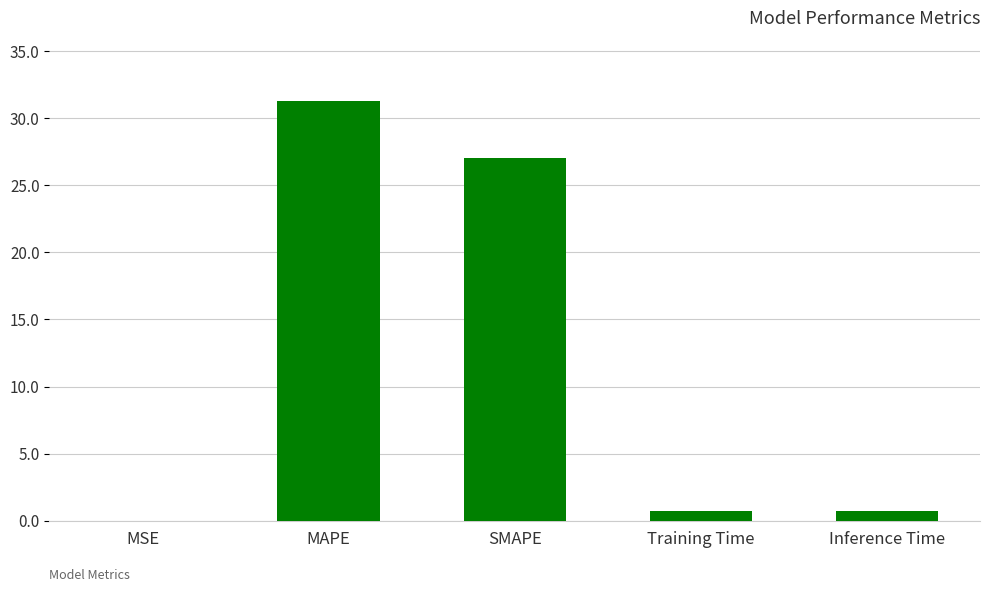

At which category does the chart reach its peak across all series?

MAPE